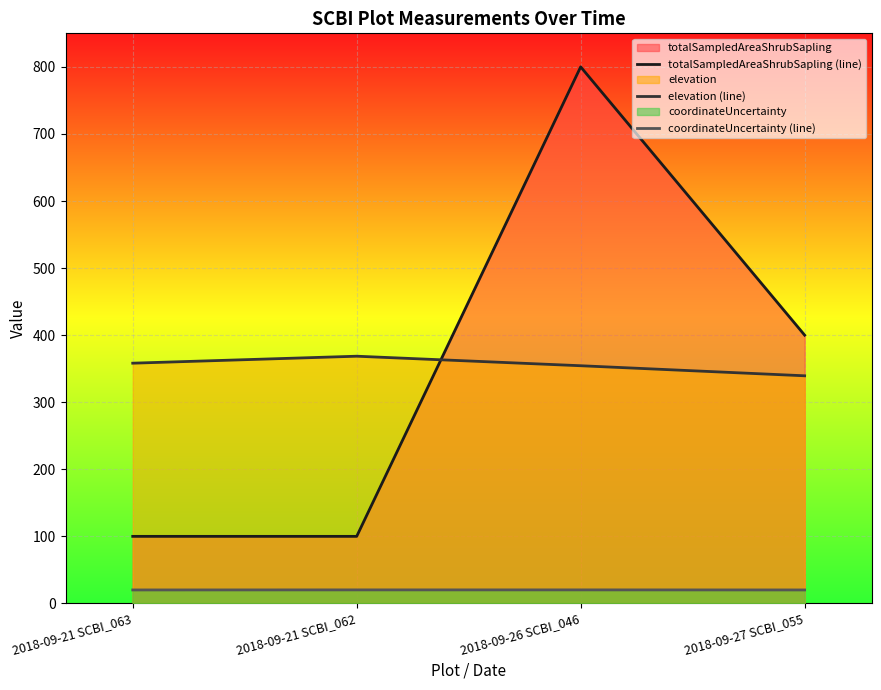

What is the difference between the maximum and minimum values in the coordinateUncertainty (line) series?

0.1